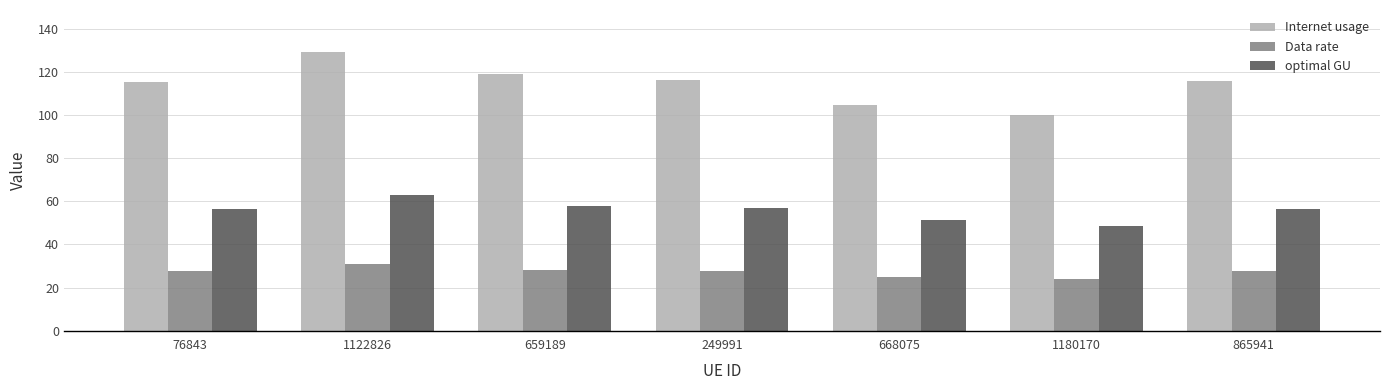

How many bars are there in each group?

3